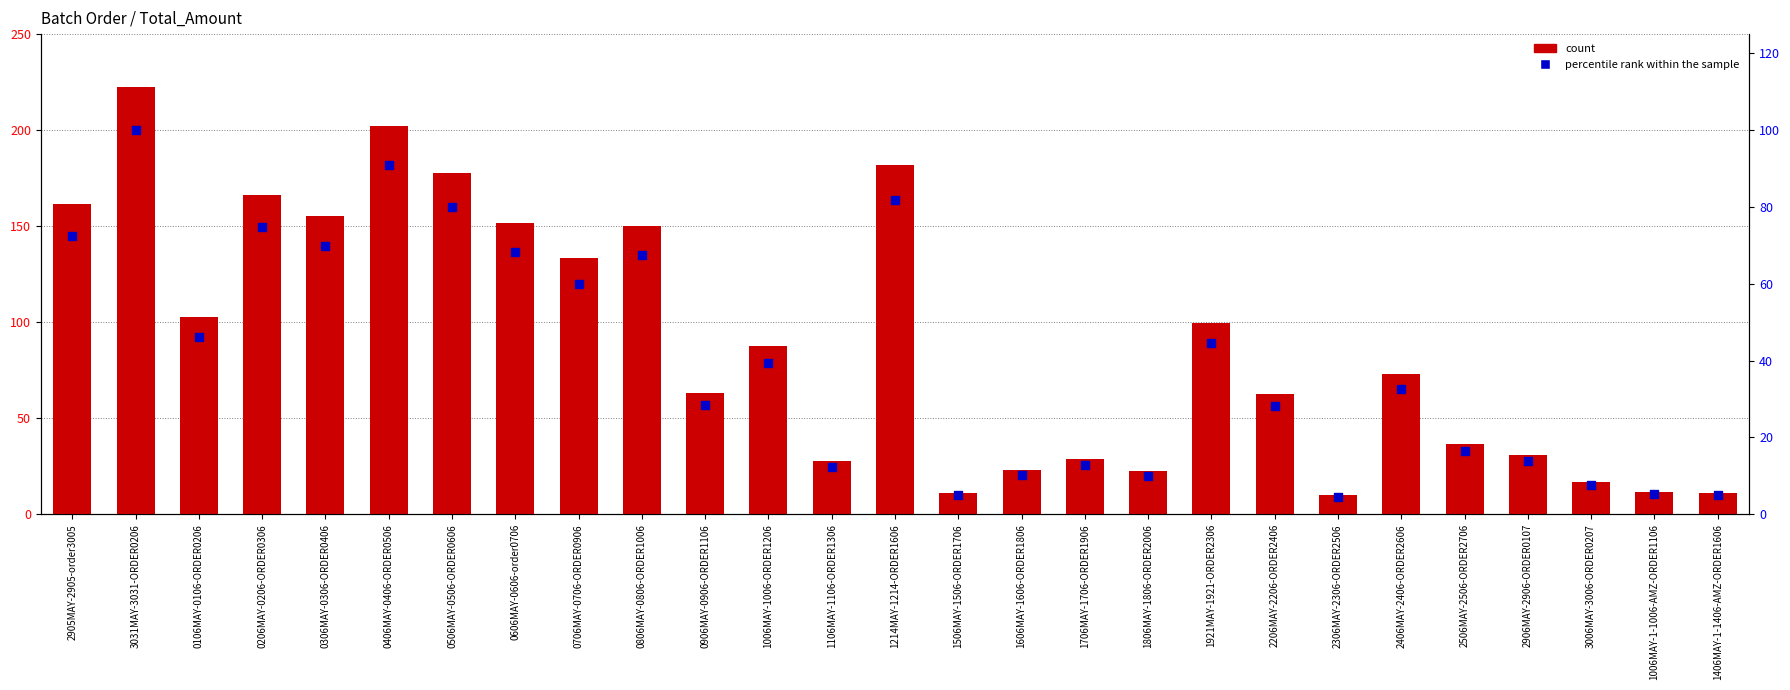

What is the total value across all series at 2206MAY-2206-ORDER2406?

90.7